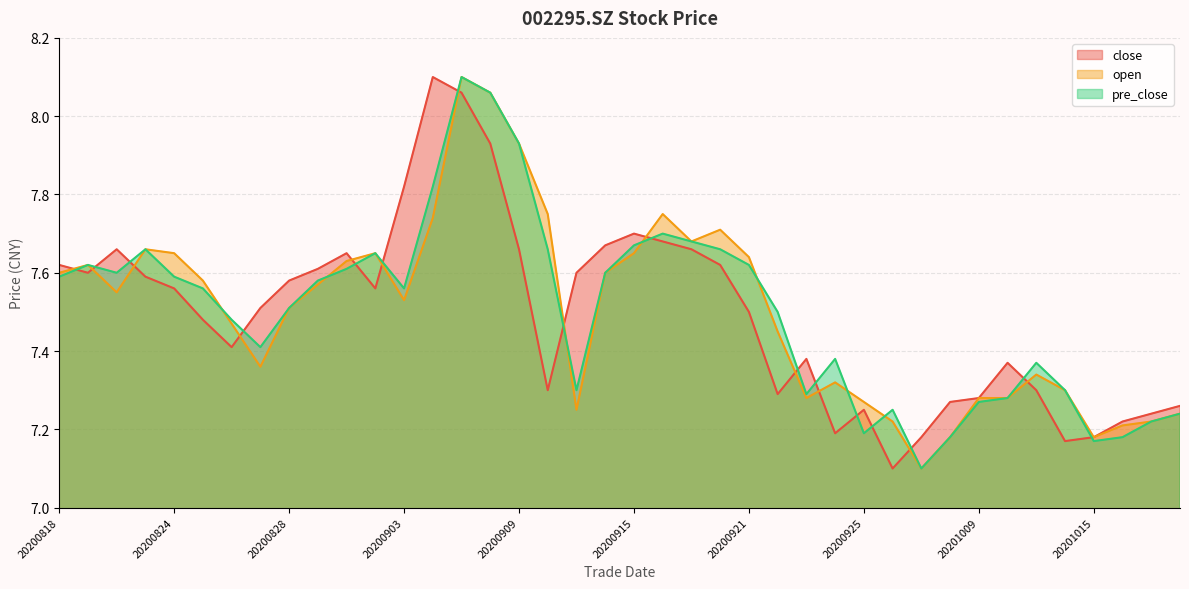

What value does the pre_close series have at 20200904?

7.8